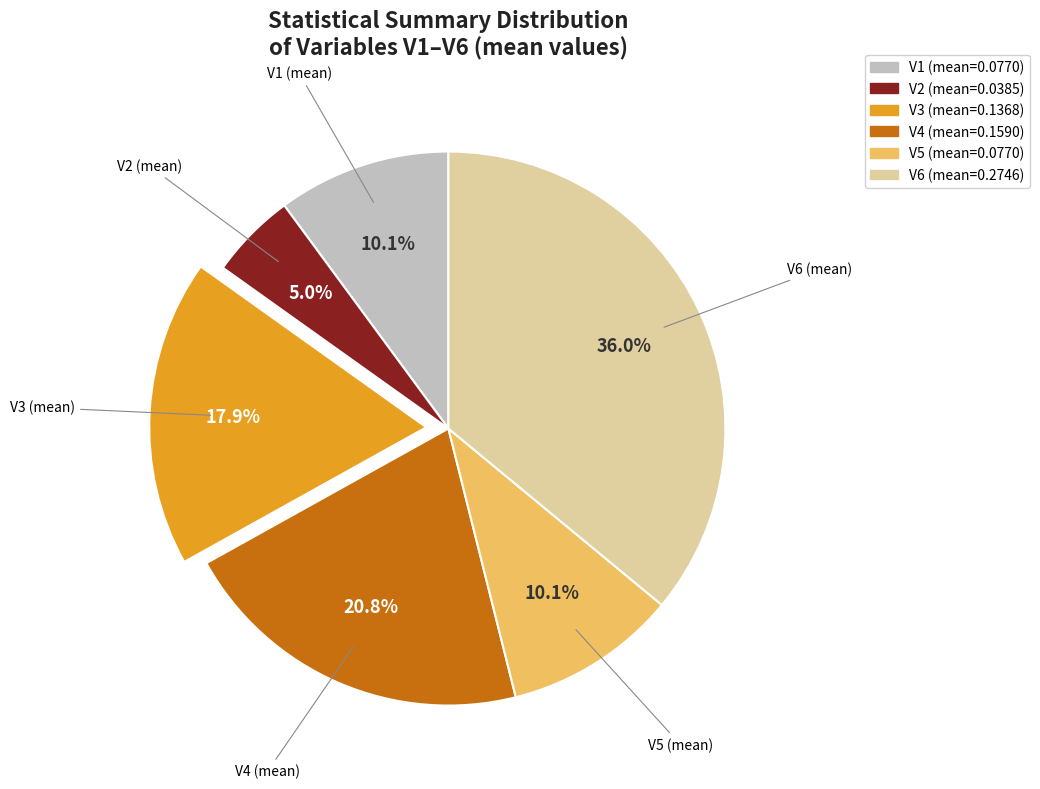

To the nearest percent, what is the combined percentage of V5 and V1?

20%